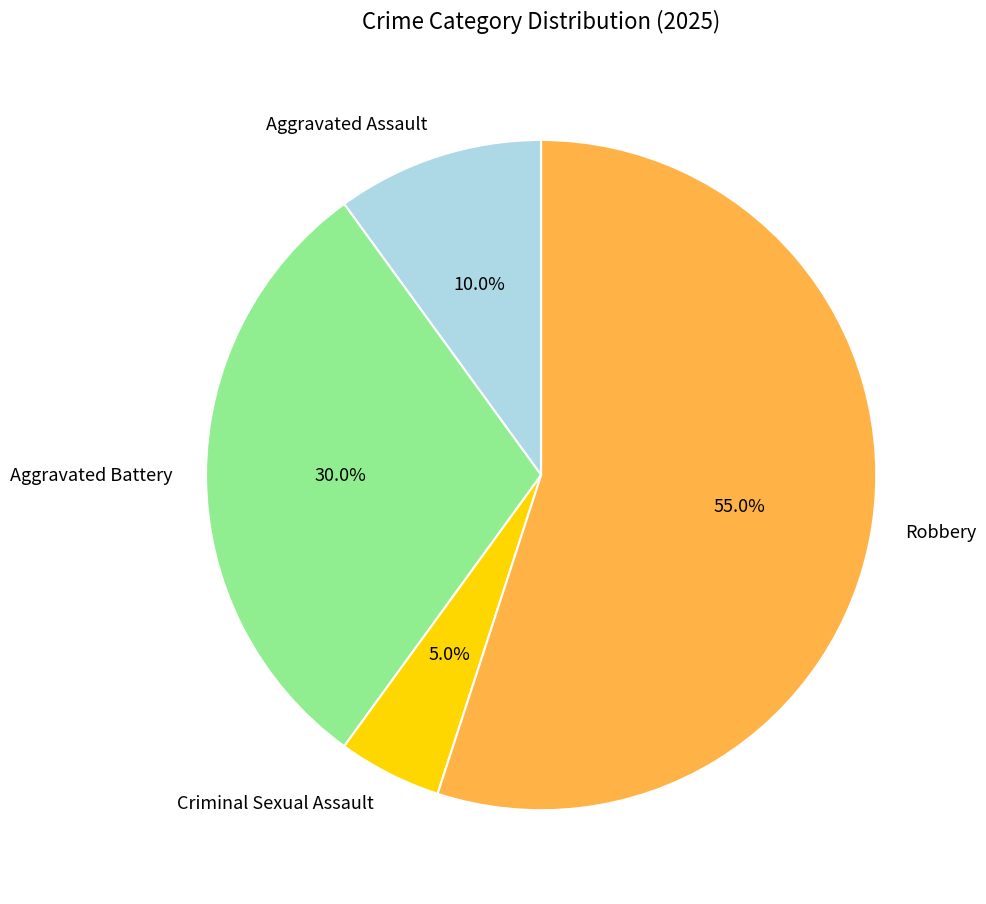

Which category has the biggest portion of the pie?

Robbery